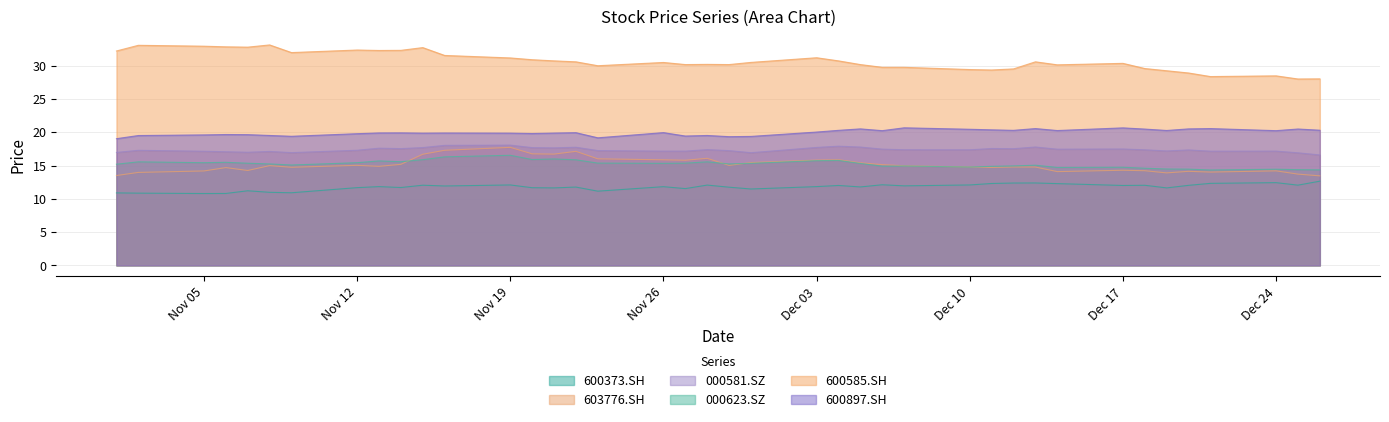

In 600897.SH, how many points are lower than both neighbors (excluding endpoints)?

11